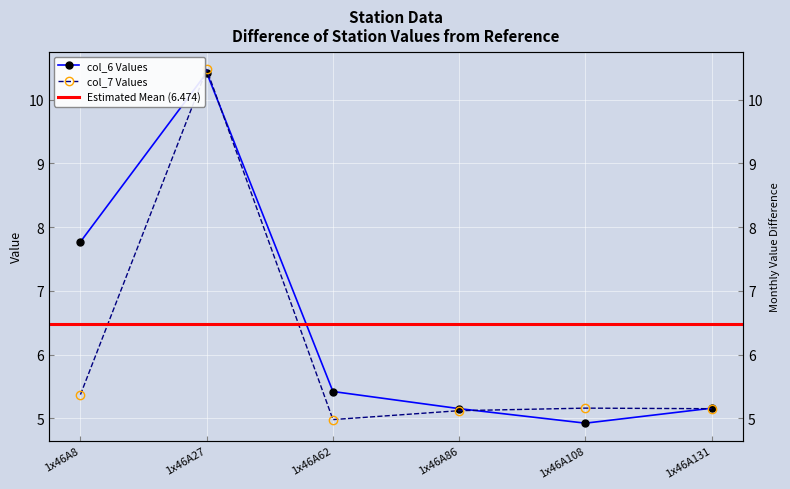

Reading left to right, list all the values displayed in this chart.

col_6: 1x46A8=7.8	1x46A27=10.4	1x46A62=5.4	1x46A86=5.2	1x46A108=4.9	1x46A131=5.2
col_7: 1x46A8=5.4	1x46A27=10.5	1x46A62=5.0	1x46A86=5.1	1x46A108=5.2	1x46A131=5.2